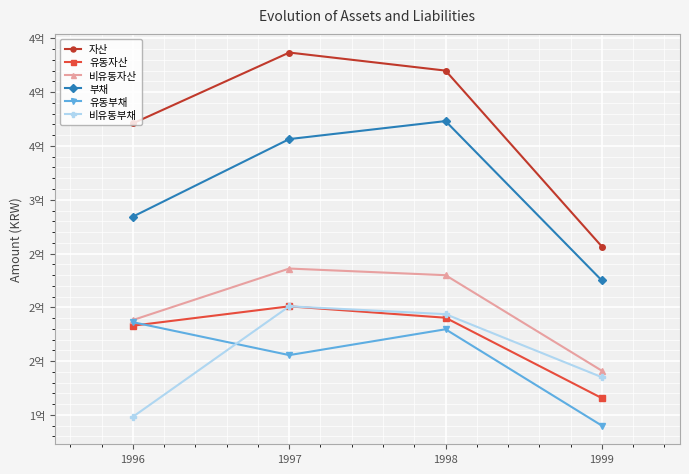

Is this an area chart (filled region under the line)?

No